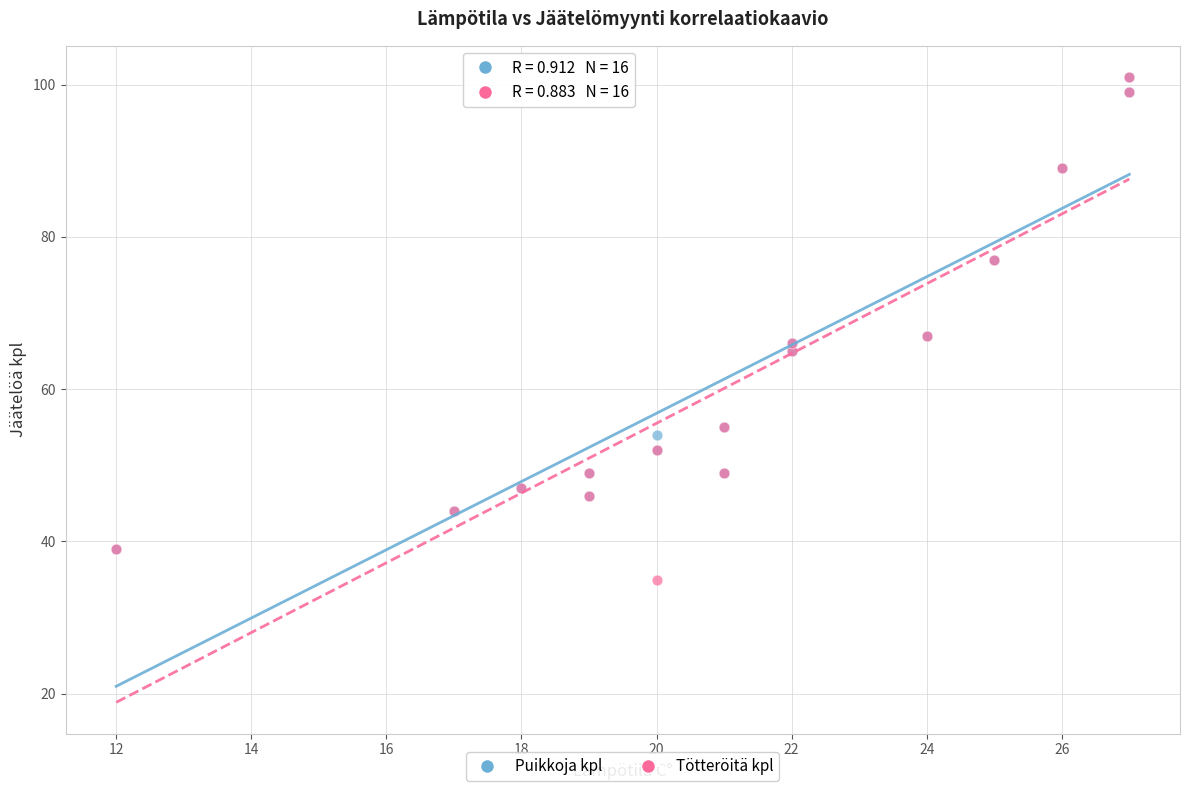

Which series has the largest Y range (max minus min)?

Tötteröitä kpl